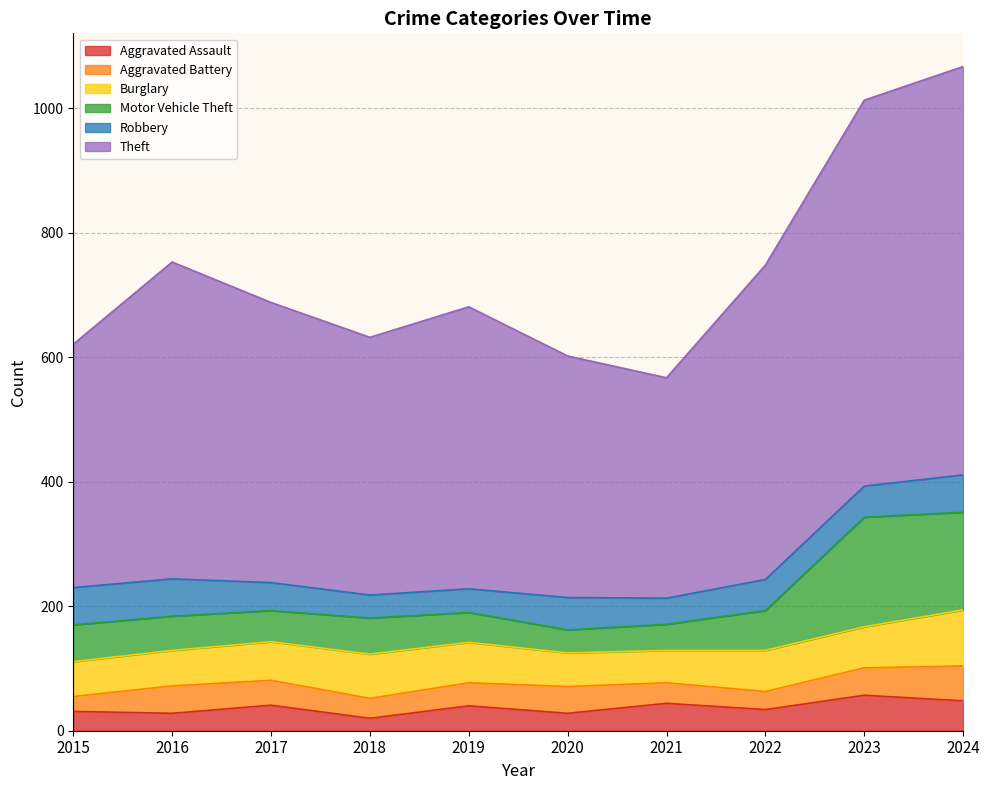

What is the highest value of the Aggravated Assault series?

57